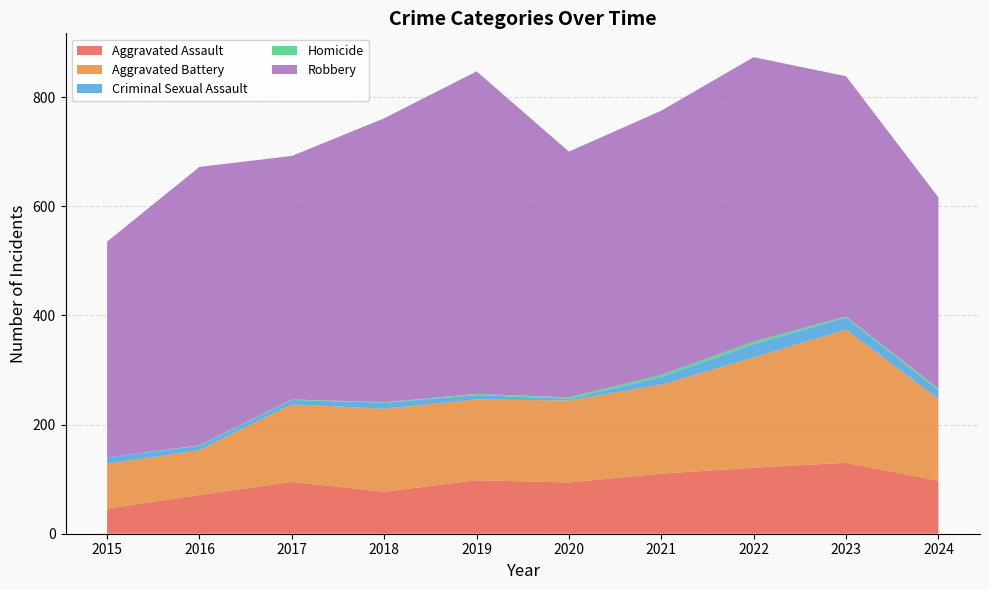

Reading left to right, list all the values displayed in this chart.

Aggravated Assault: 46	71	95	77	98	94	110	121	130	97
Aggravated Battery: 82	82	142	152	148	150	163	202	244	150
Criminal Sexual Assault: 12	8	8	11	8	3	14	24	22	16
Homicide: 0	1	1	1	2	3	4	5	2	3
Robbery: 395	510	446	520	591	450	484	521	440	350